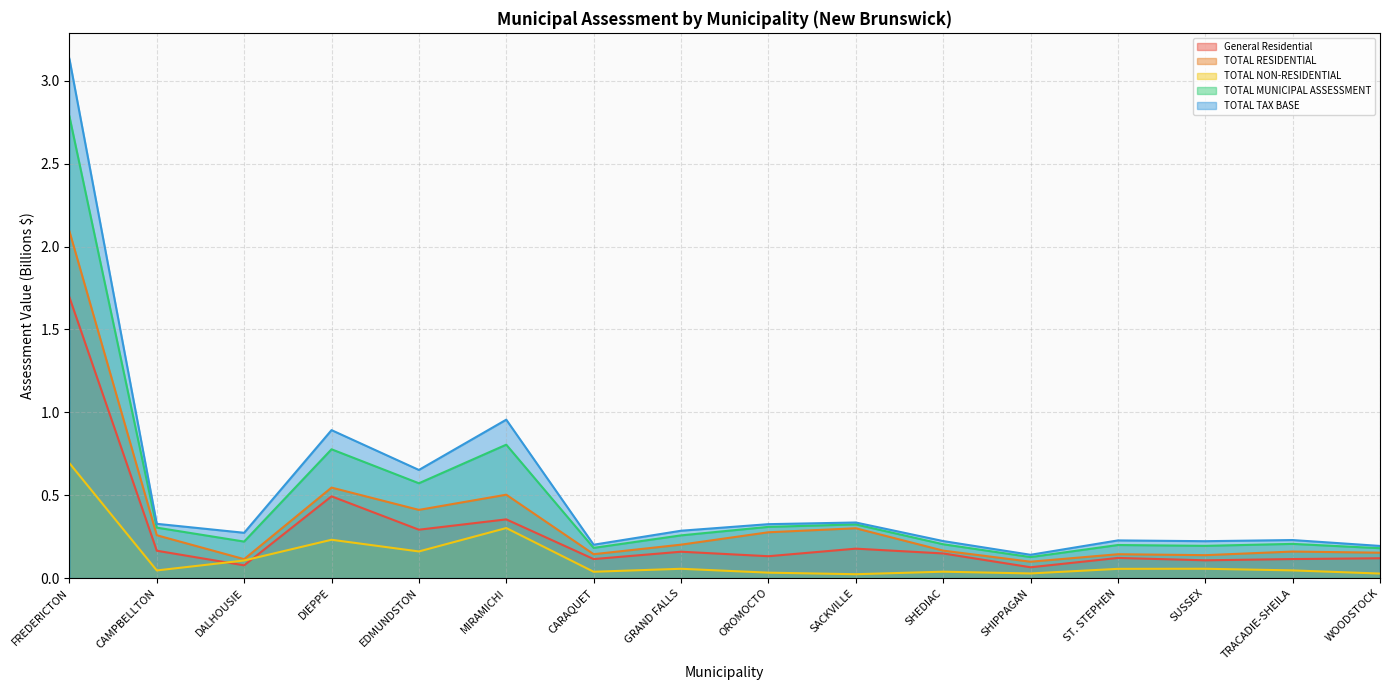

At which label is TOTAL TAX BASE closest to 1?

MIRAMICHI